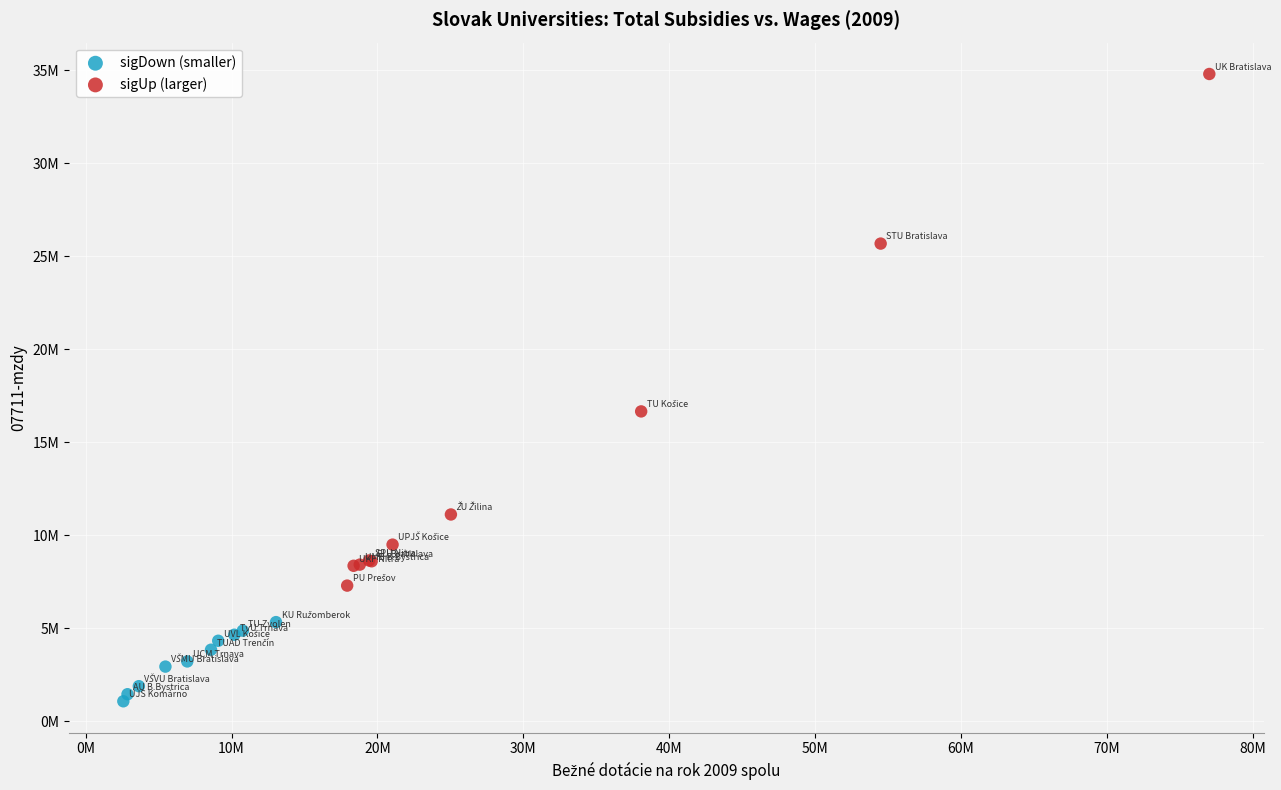

Which series contains the highest Y value?

sigUp (larger)